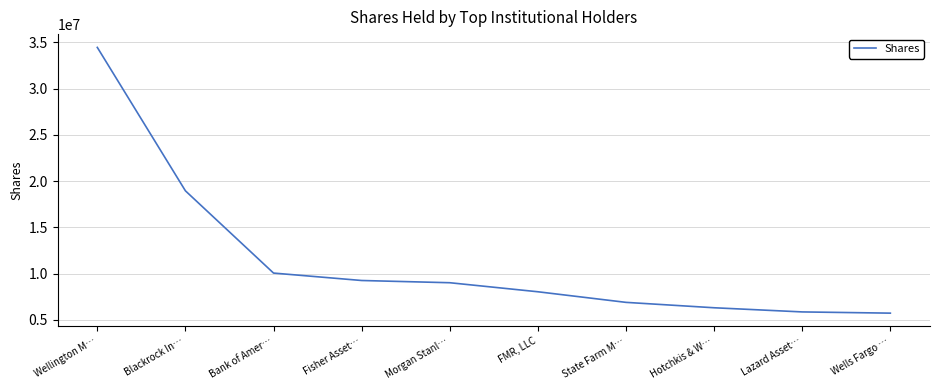

The value at Hotchkis & W… is 8835058. True or false?

False